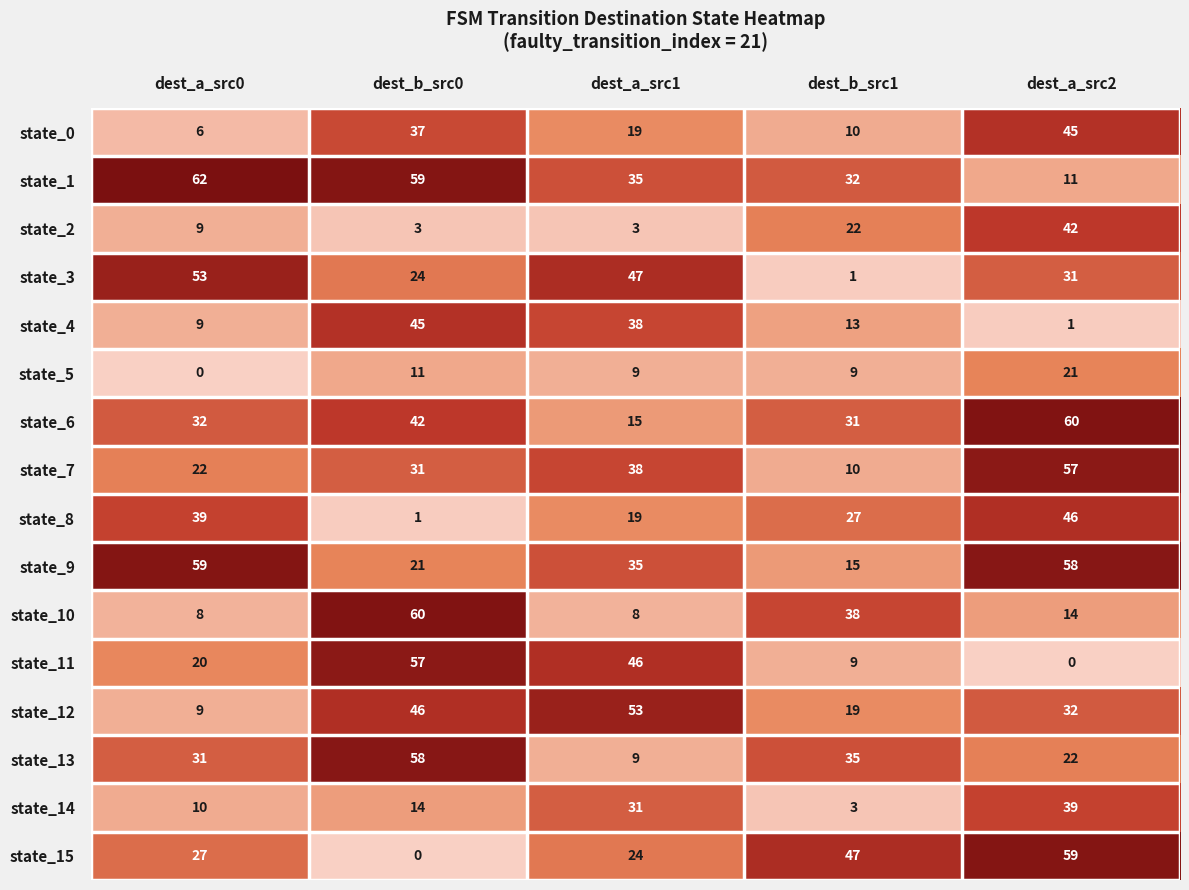

The value of state_14 at dest_b_src1 is 3. True or false?

True